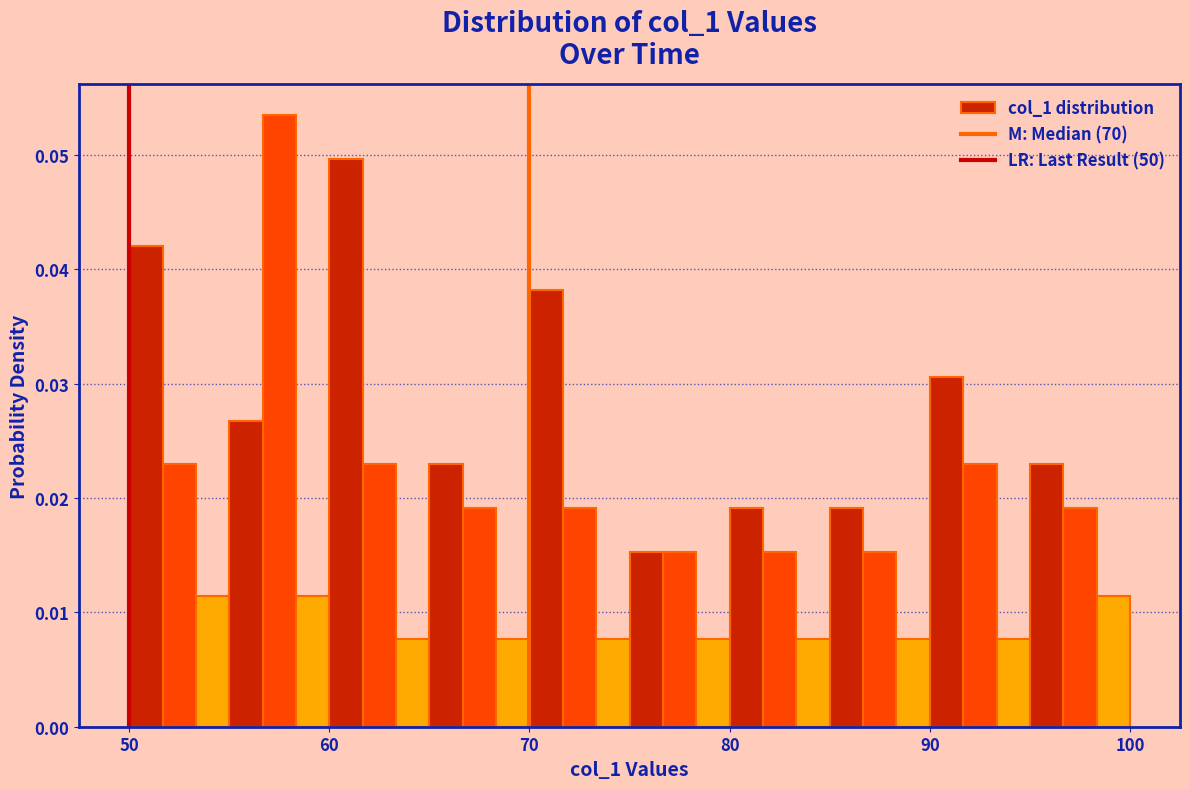

Read against the x-axis, roughly where is the centre of the tallest bar?

58